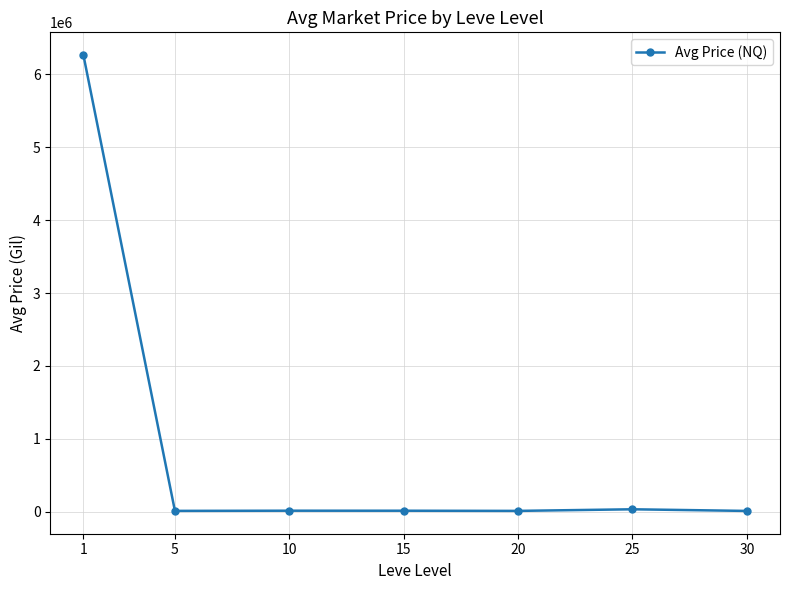

What is the greatest value displayed?

6264323.8